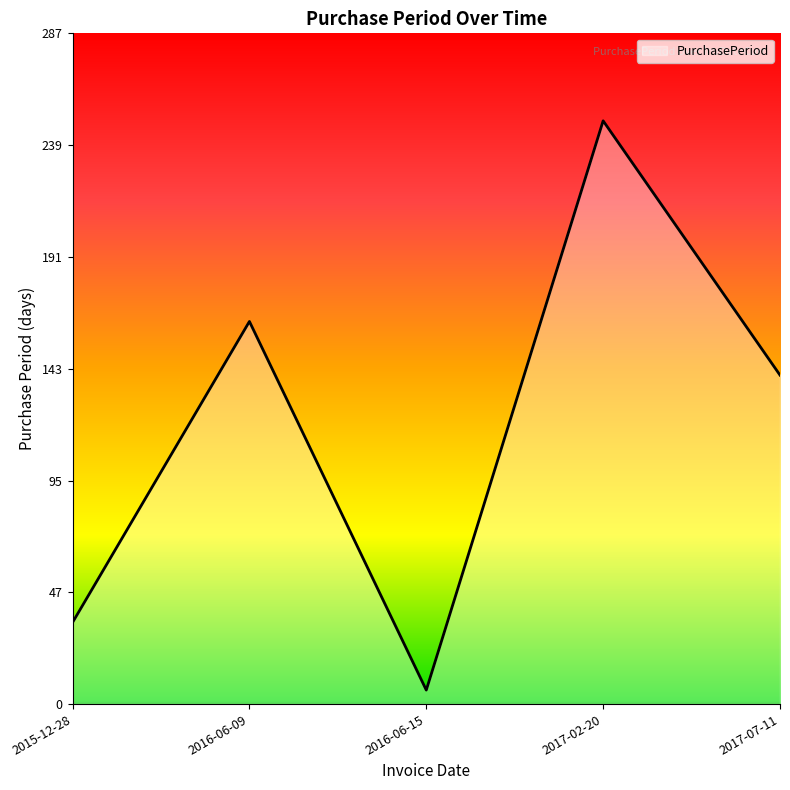

Reading left to right, transcribe all the data shown in this chart.

2015-12-28=35	2016-06-09=164	2016-06-15=6	2017-02-20=250	2017-07-11=141